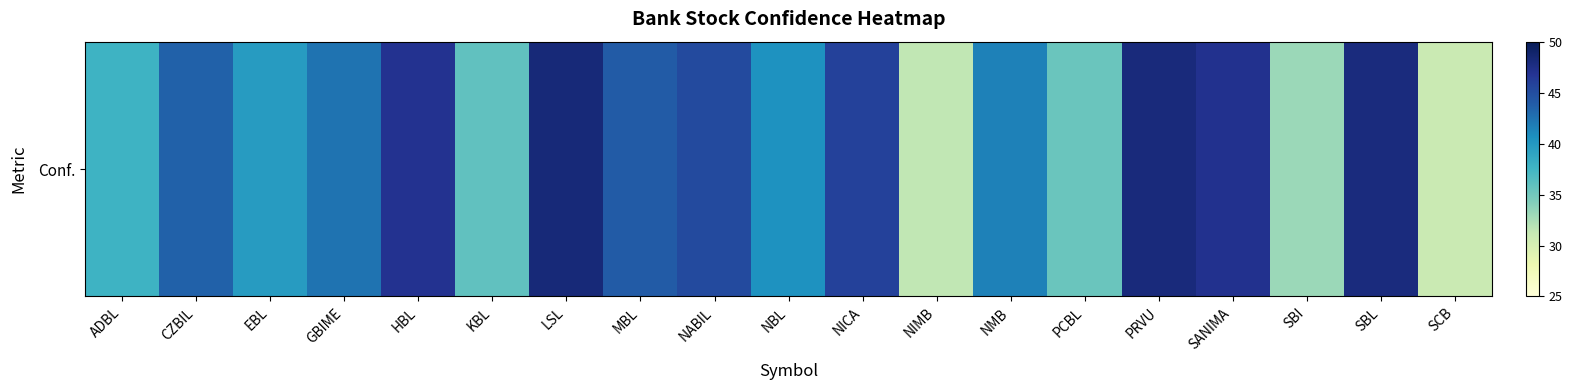

What is the difference between the second highest and minimum values?

17.2